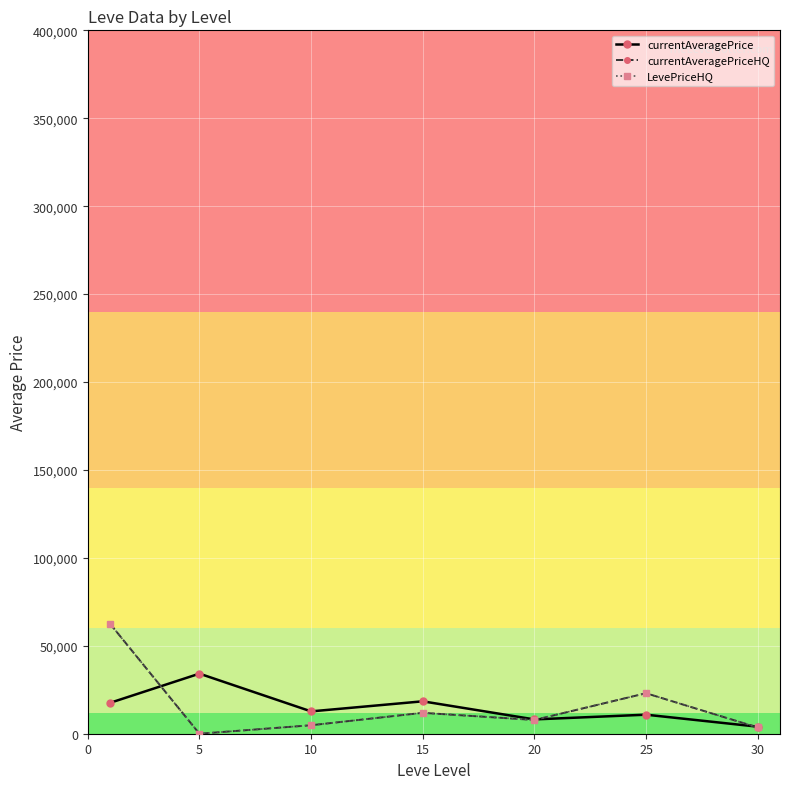

True or false: currentAveragePrice and currentAveragePriceHQ intersect in this chart.

True